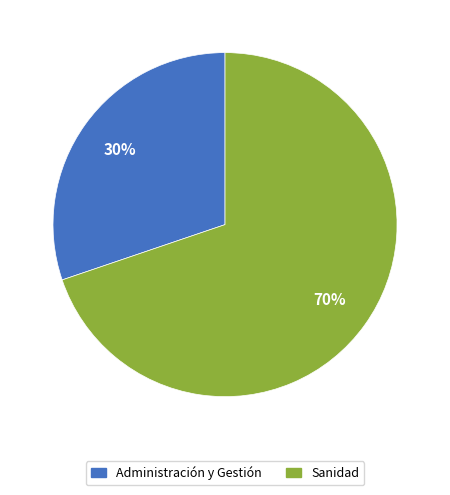

To the nearest percent, what is the difference between the largest and smallest slice percentages?

40%